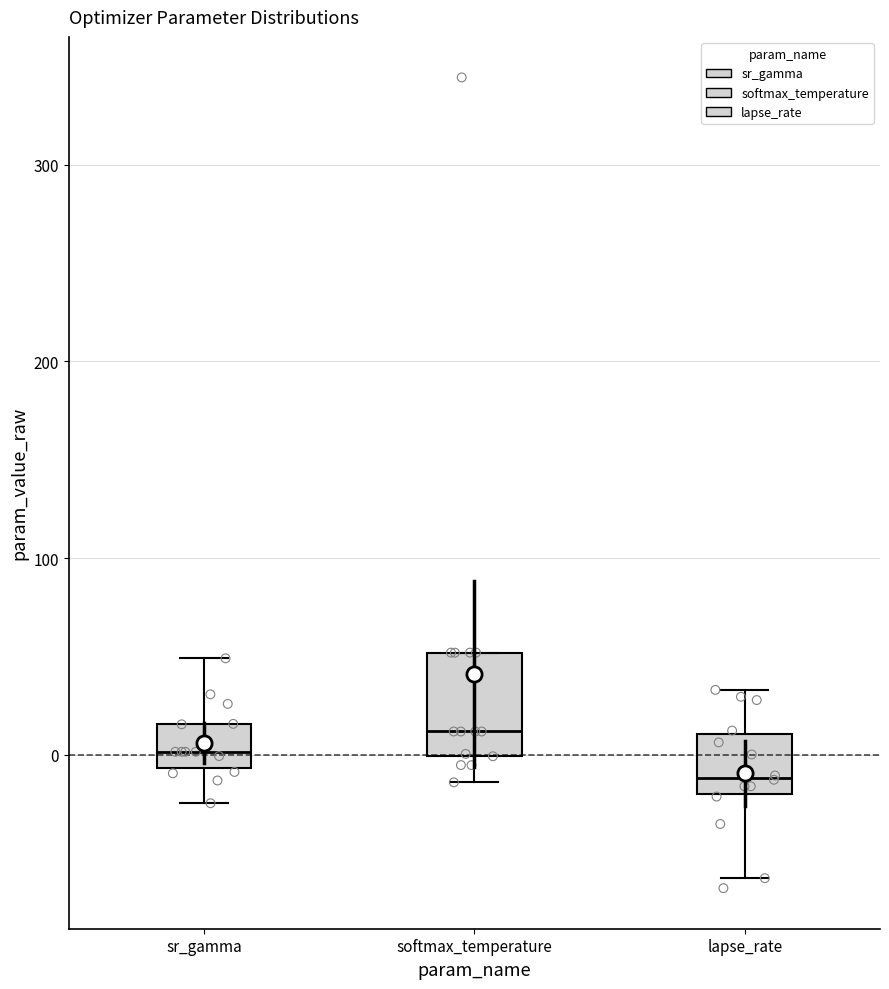

Reading left to right, read every box against the y-axis: the position of its median line, the range the box covers, and the ends of its whiskers. The values are not printed on the chart, so give them approximately, as read against the axis.

sr_gamma: median 0, box -10 to 20, whiskers -20 to 50
softmax_temperature: median 10, box 0 to 50, whiskers -10 to 50
lapse_rate: median -10, box -20 to 10, whiskers -60 to 30